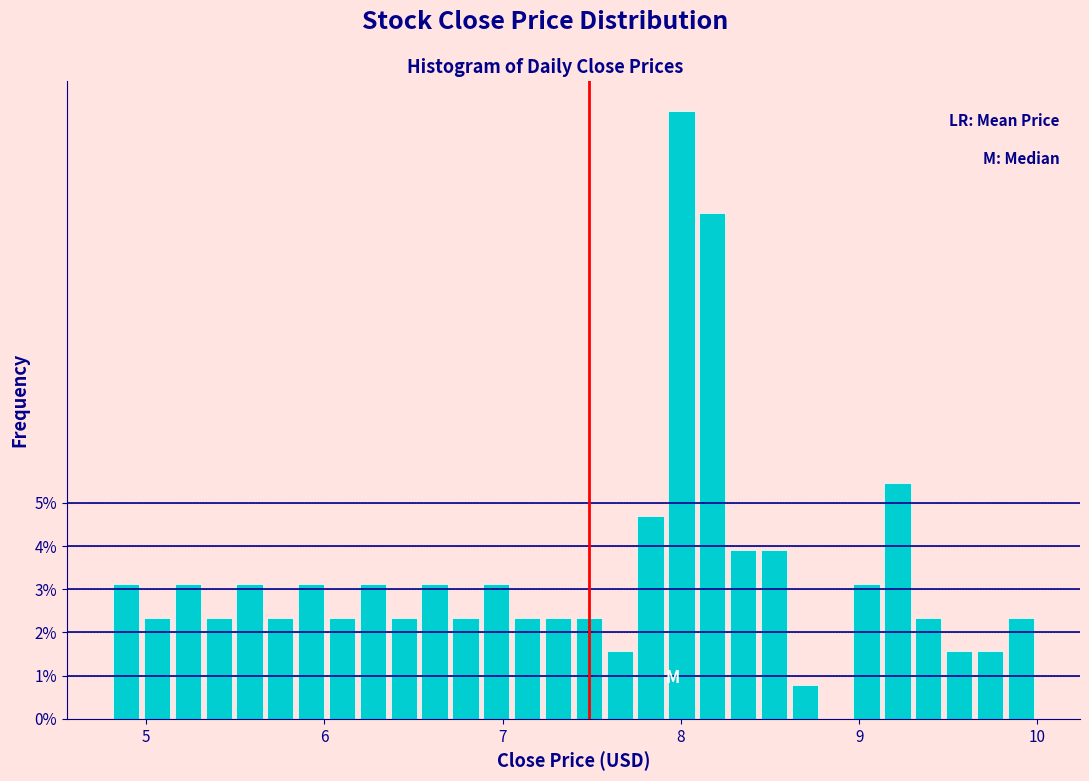

Around what value on the x-axis is the tallest bar? Give the approximate position of its centre, as read against the axis.

8.0